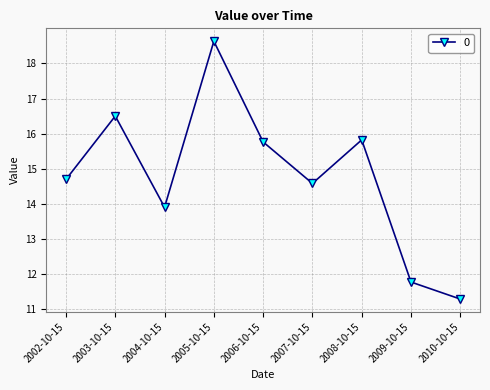

What is the maximum value shown in the chart?

18.6